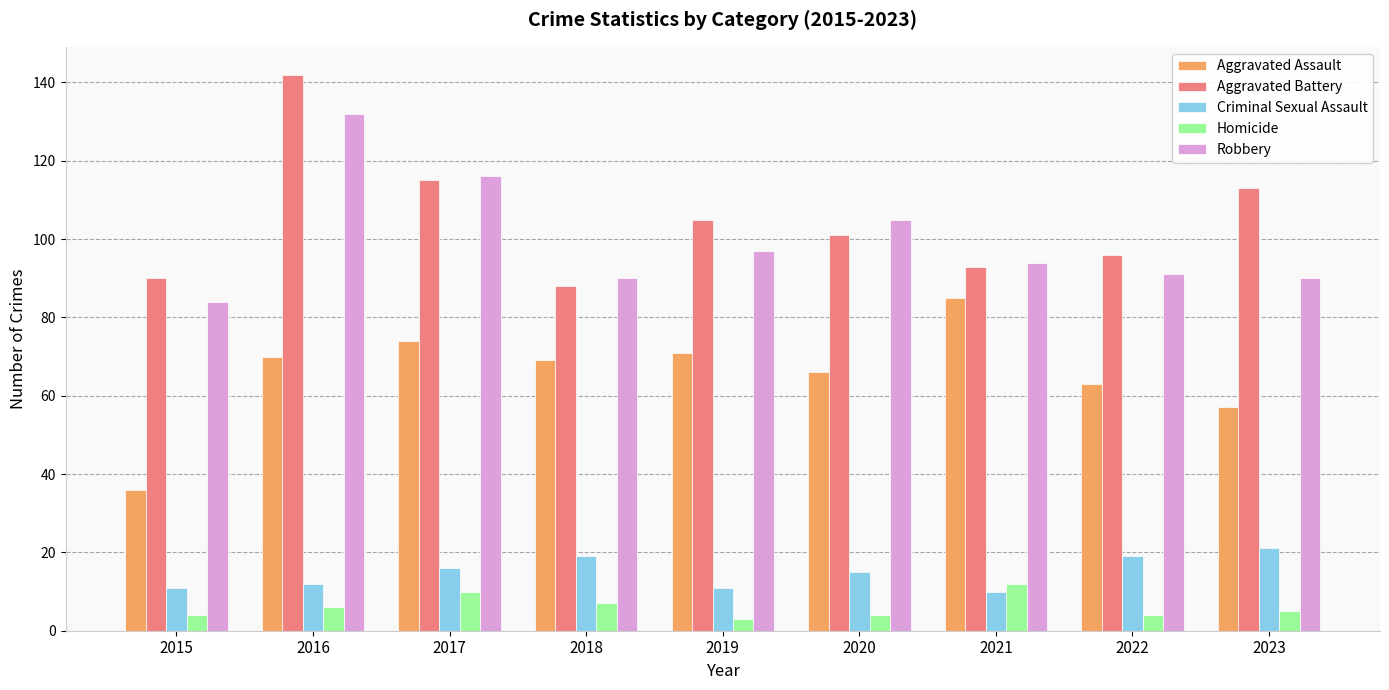

Where does the Aggravated Battery series first go above 101?

2016